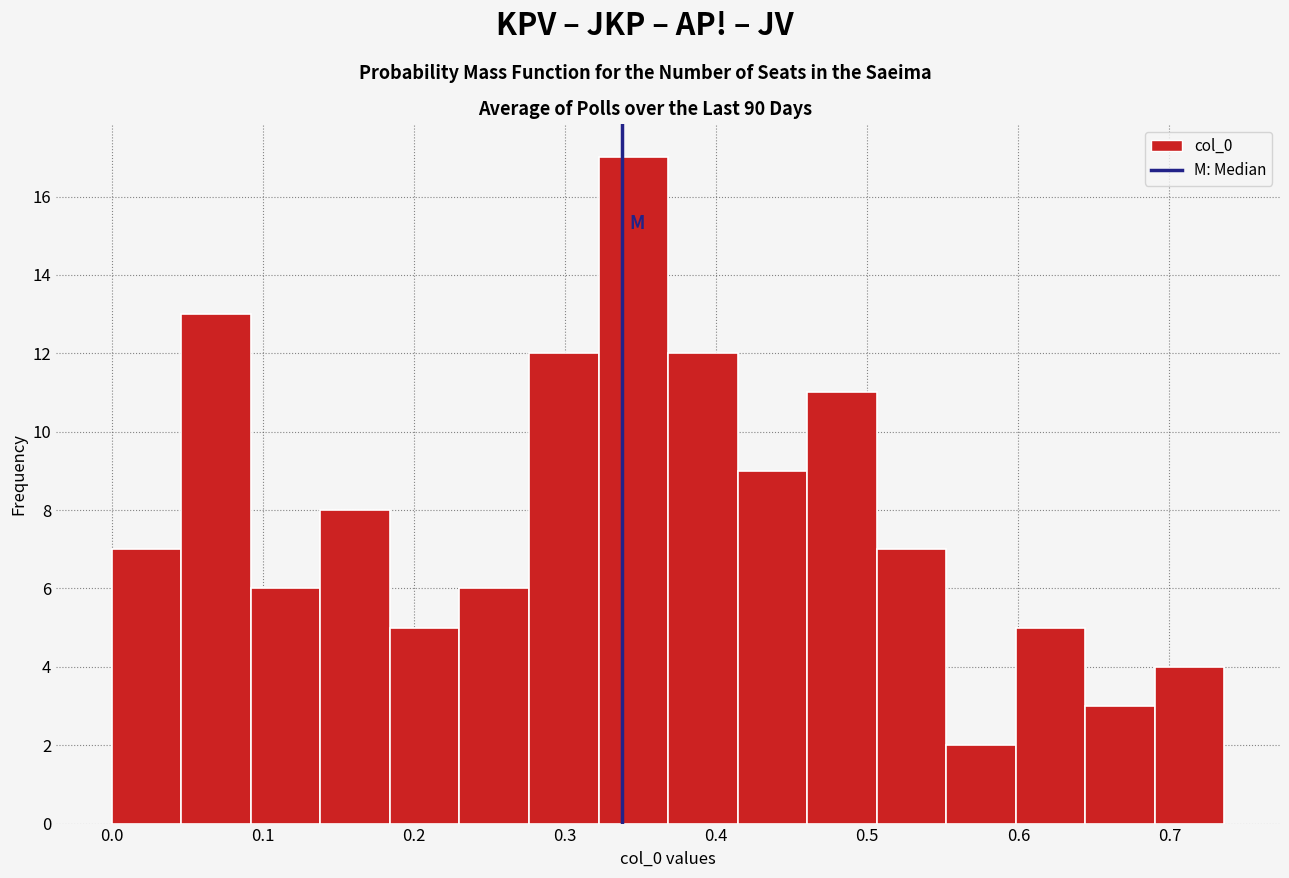

What is the height of the bar covering 0.69 to 0.74 on the x-axis? Neither the bar edges nor the heights are printed on the chart, so give them approximately, as read against the axes.

4